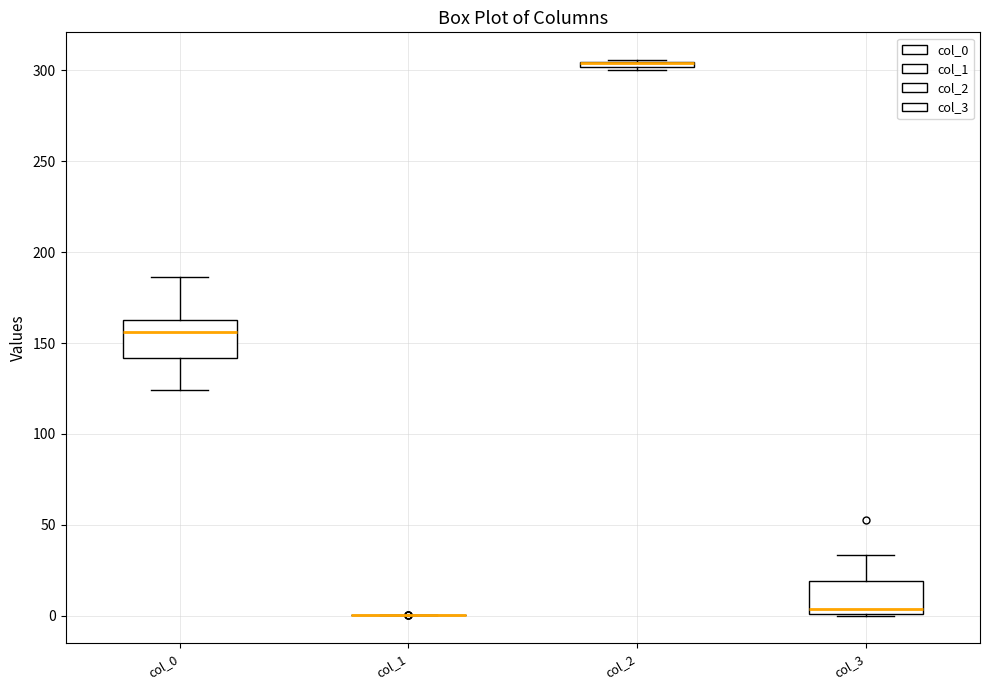

Where is the upper edge of the box for col_2 on the y-axis? The values are not printed on the chart, so give them approximately, as read against the axis.

305